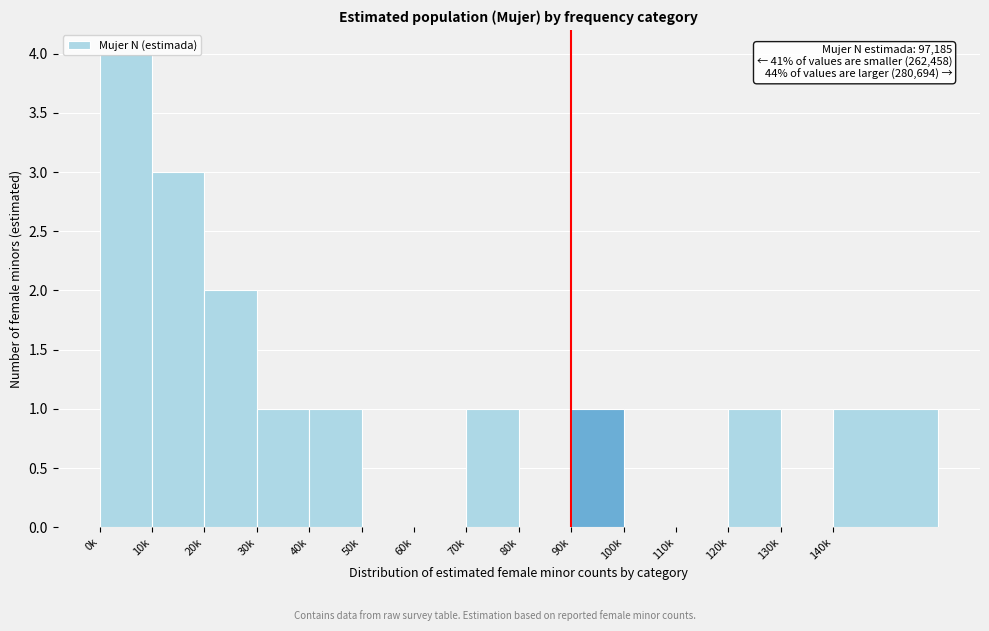

What is the sum of all values?

15